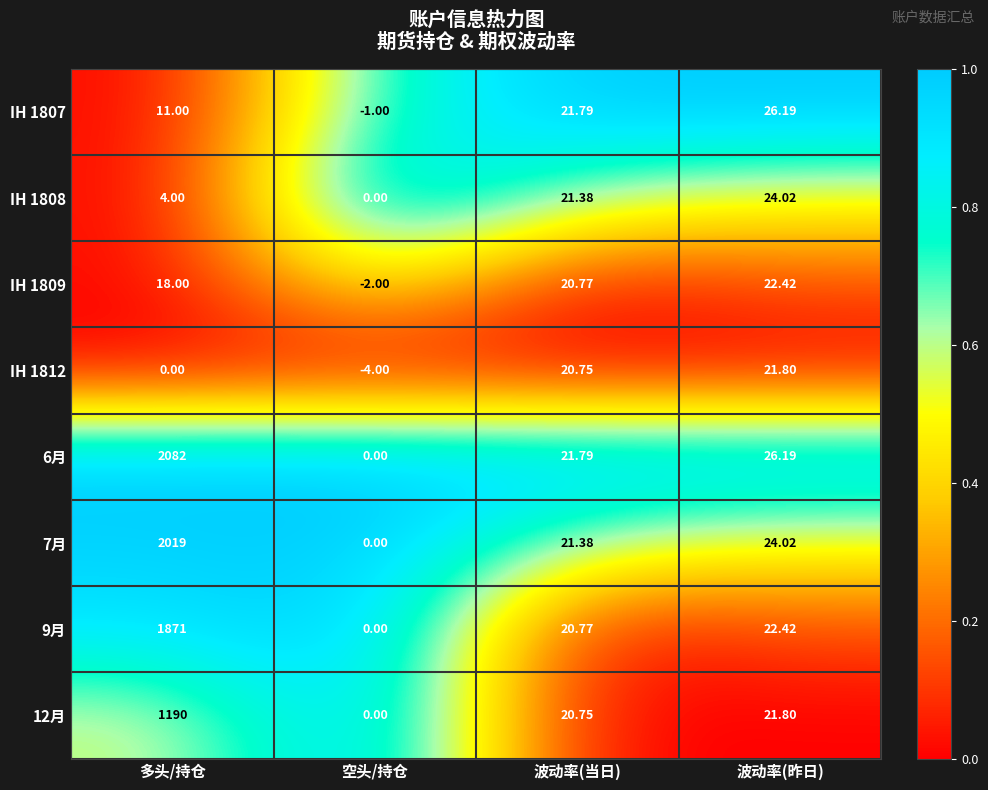

Is the value of IH 1809 at 空头/持仓 greater than the value of 9月 at 多头/持仓?

No